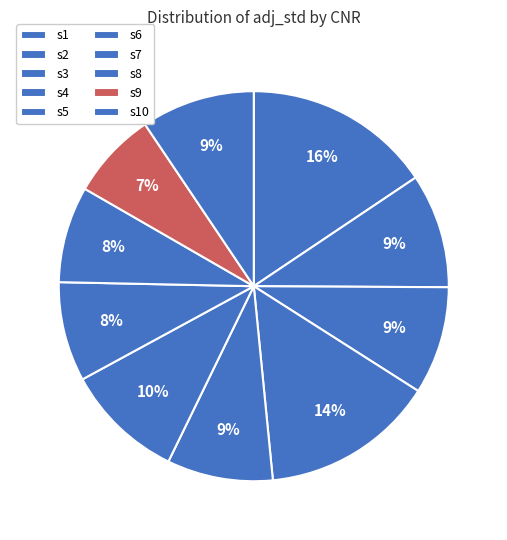

To the nearest percent, what is the combined percentage of s7 and s2?

18%